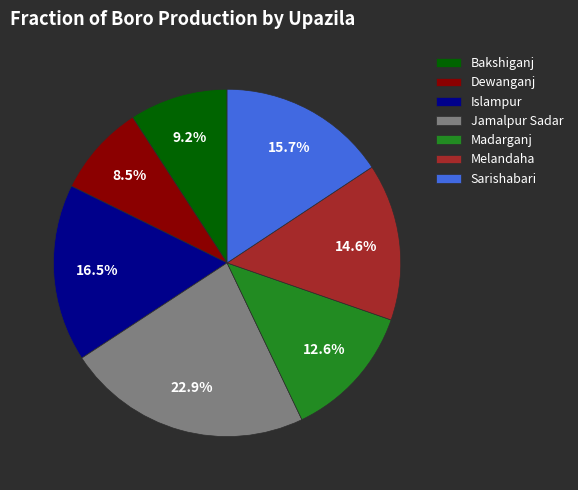

Which category has the biggest portion of the pie?

Jamalpur Sadar